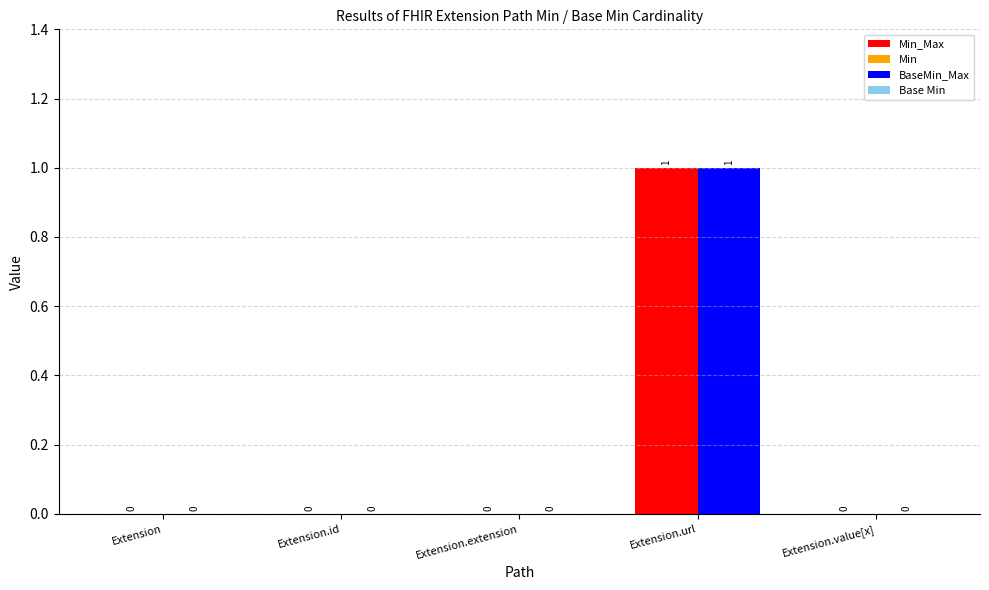

True or false: Min has a value of 2 at Extension.url.

False